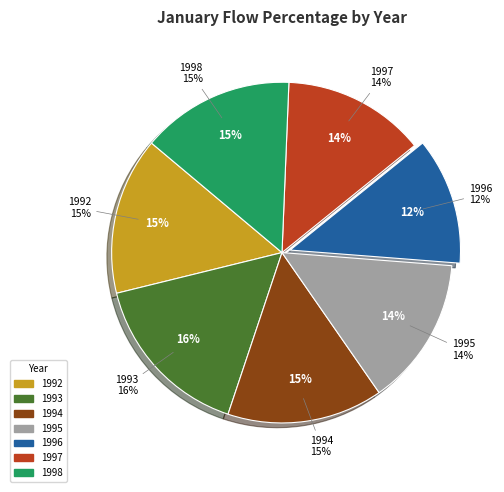

True or false: 1995 accounts for 14% of the total.

True